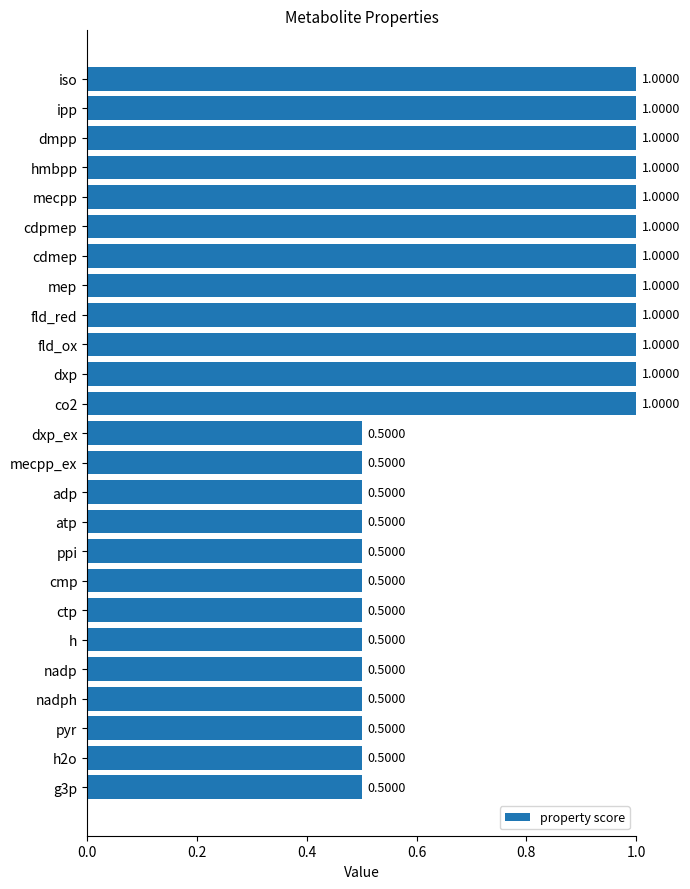

Approximately how many times larger is the value at h2o compared to fld_ox?

0.5